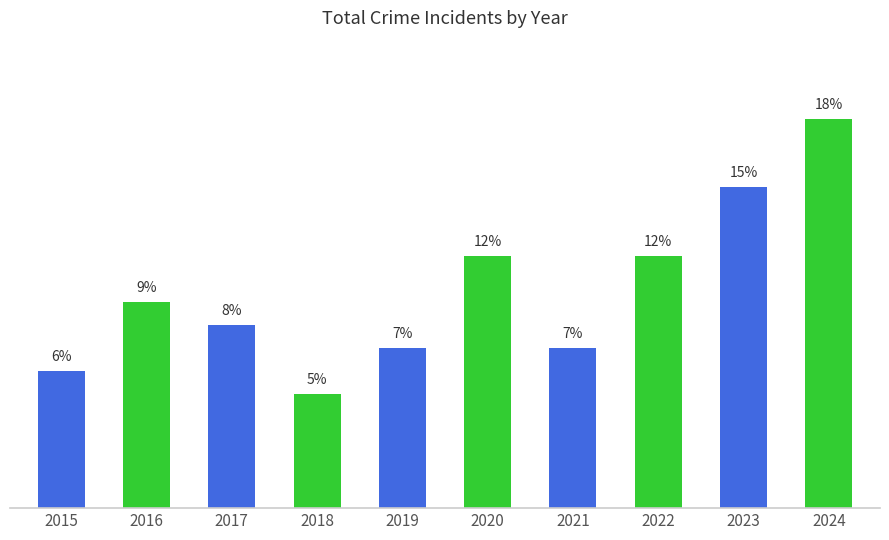

The chart shows a value of 2 at 2017. True or false?

False